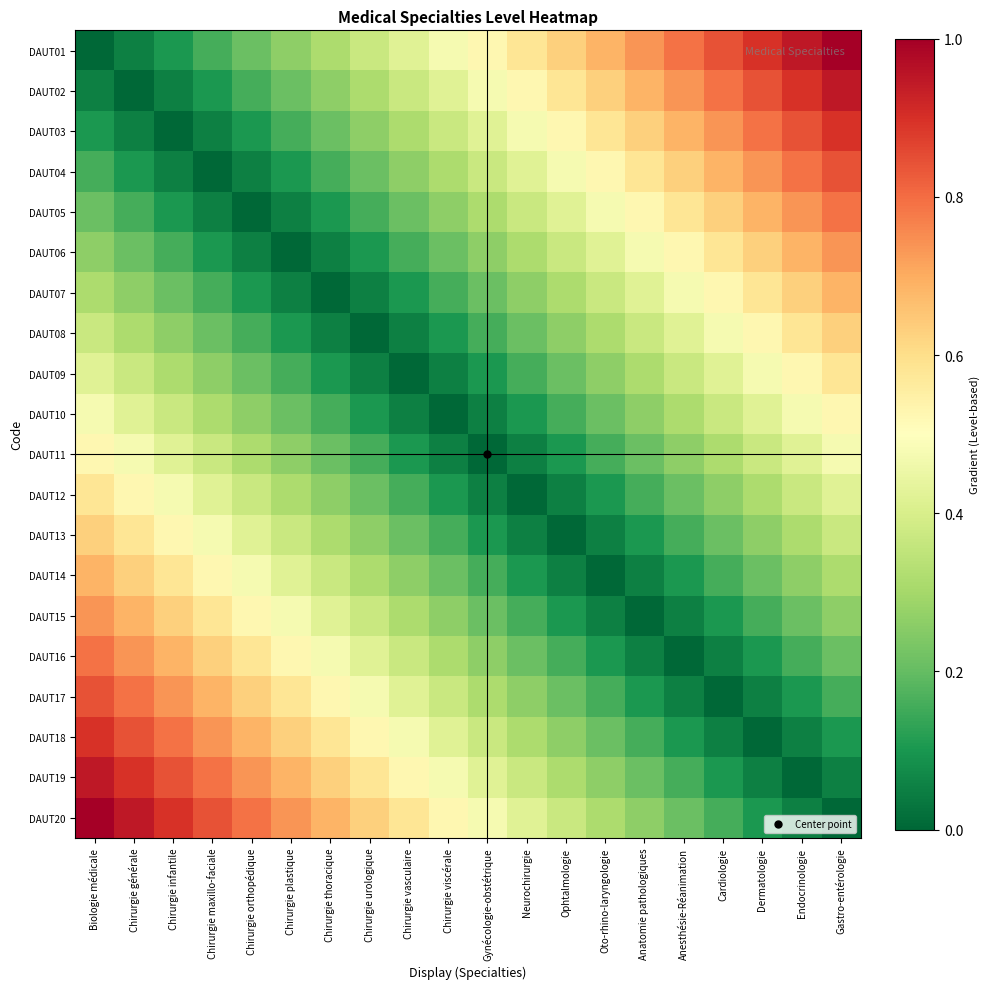

What is the total value across all series at Endocrinologie?

9.1